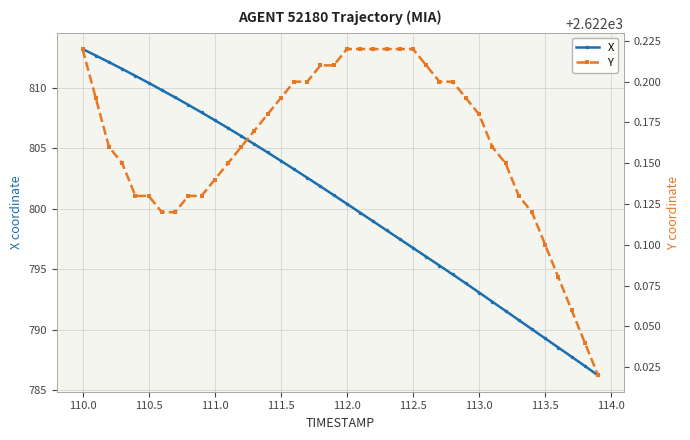

What is the highest value of the X series?

813.2